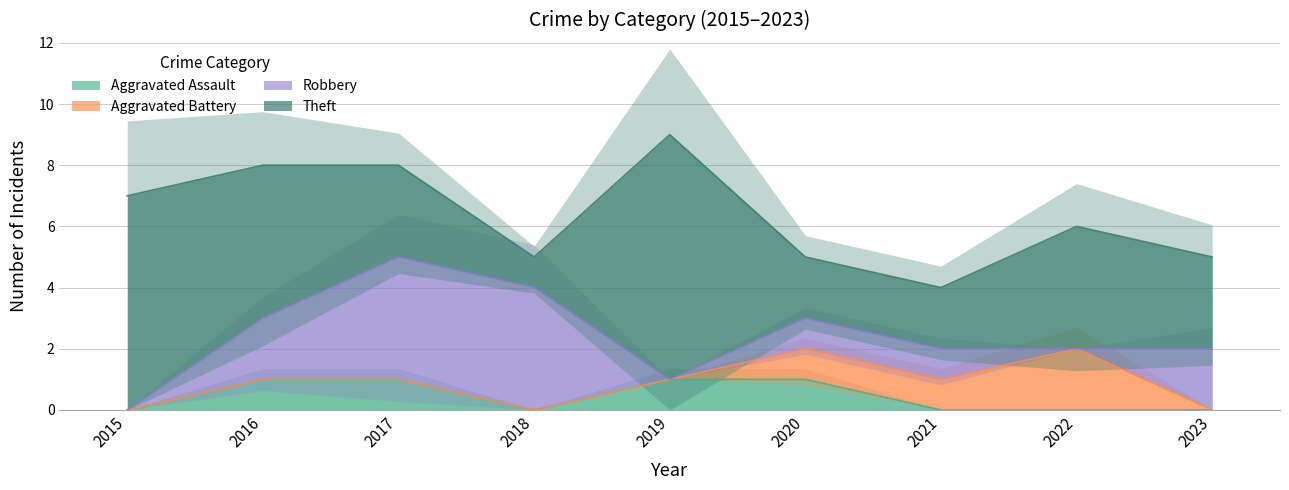

Which series has the largest range (max minus min)?

Theft